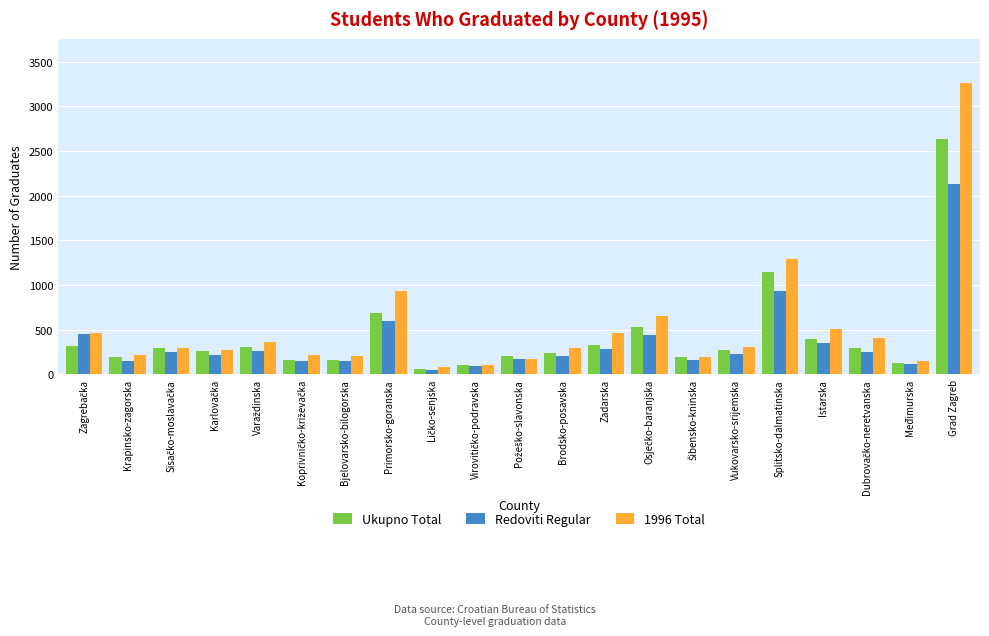

What is the label of the 8th bar from the left?

Primorsko-goranska